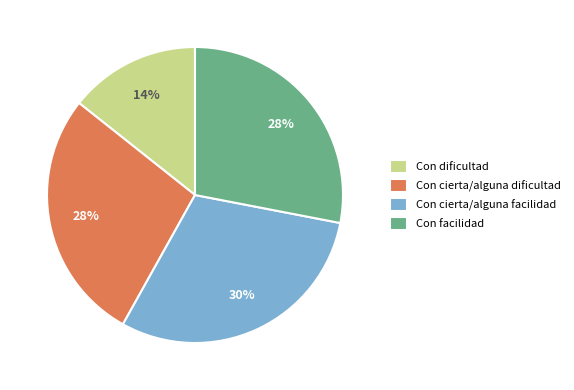

What is the smallest slice in the pie chart?

Con dificultad